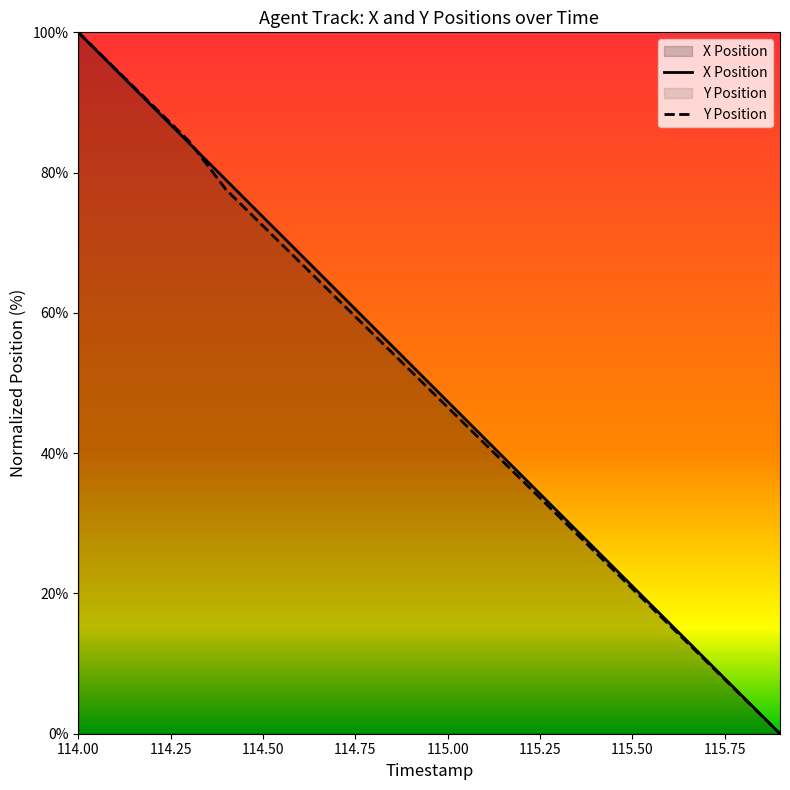

Reading left to right, transcribe all the data shown in this chart.

X: 100.0	94.7	89.5	84.2	78.9	73.7	68.4	63.2	57.9	52.6	47.4	42.1	36.8	31.6	26.3	21.1	15.8	10.5	5.3	0.0
Y: 100.0	94.8	89.7	84.5	77.6	72.4	67.2	62.1	56.9	51.7	46.6	41.4	36.2	31.0	25.9	20.7	15.5	10.3	5.2	0.0